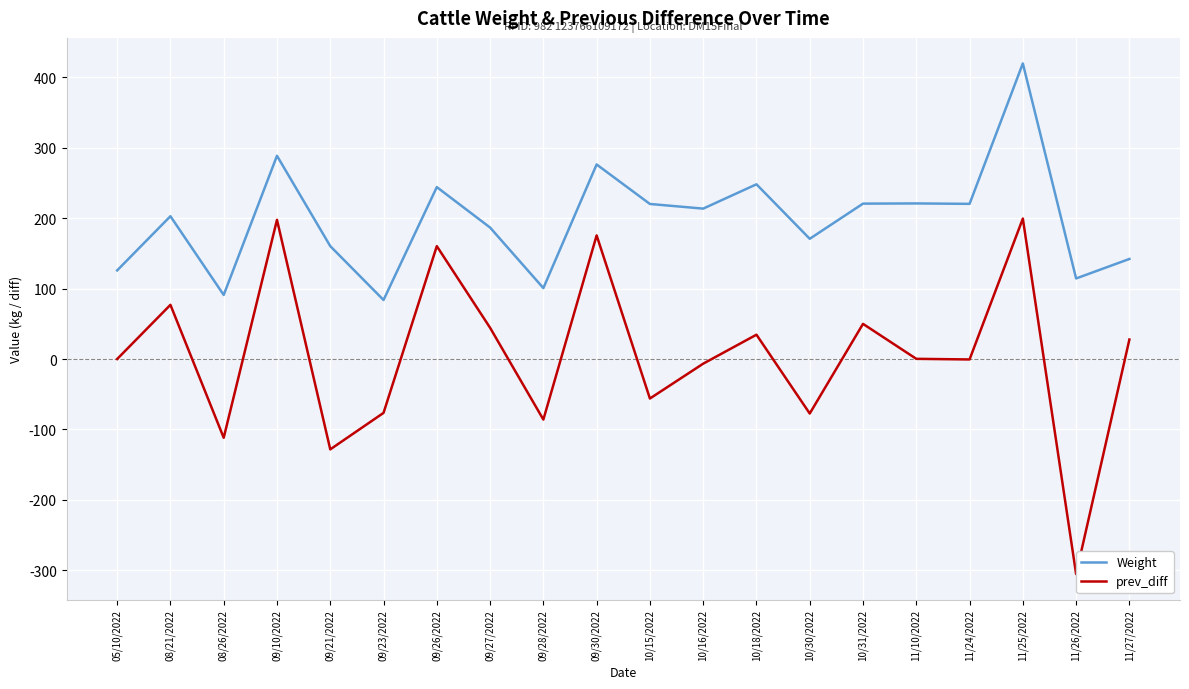

Rank the series at 10/15/2022 from lowest to highest value.

prev_diff, Weight